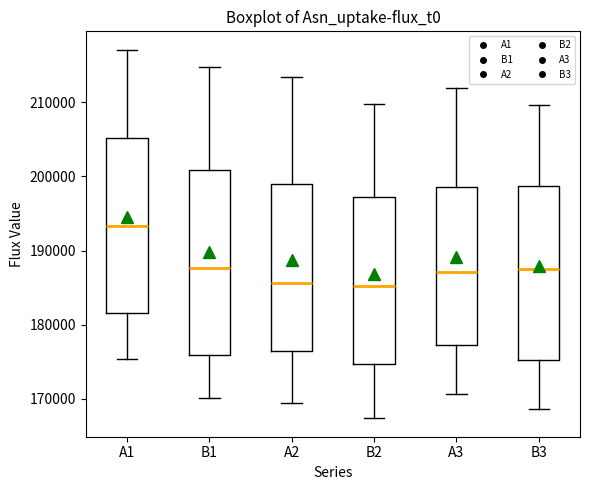

Reading left to right, read every box against the y-axis: the position of its median line, the range the box covers, and the ends of its whiskers. The values are not printed on the chart, so give them approximately, as read against the axis.

A1: median 193000, box 182000 to 205000, whiskers 175000 to 217000
B1: median 188000, box 176000 to 201000, whiskers 170000 to 215000
A2: median 186000, box 176000 to 199000, whiskers 169000 to 213000
B2: median 185000, box 175000 to 197000, whiskers 167000 to 210000
A3: median 187000, box 177000 to 199000, whiskers 171000 to 212000
B3: median 188000, box 175000 to 199000, whiskers 169000 to 210000